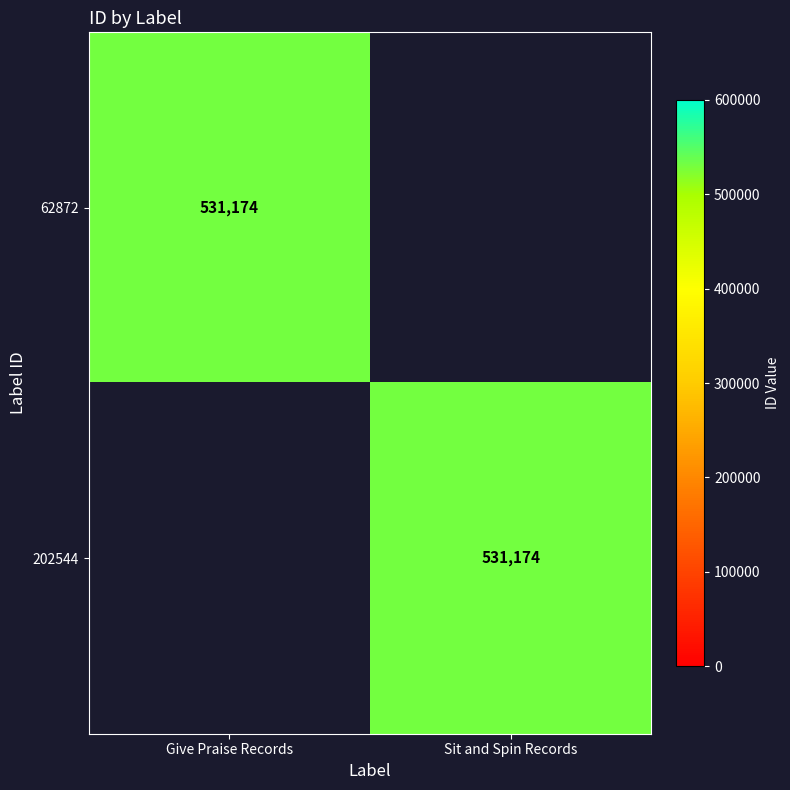

At which category does the chart reach its peak across all series?

Give Praise Records